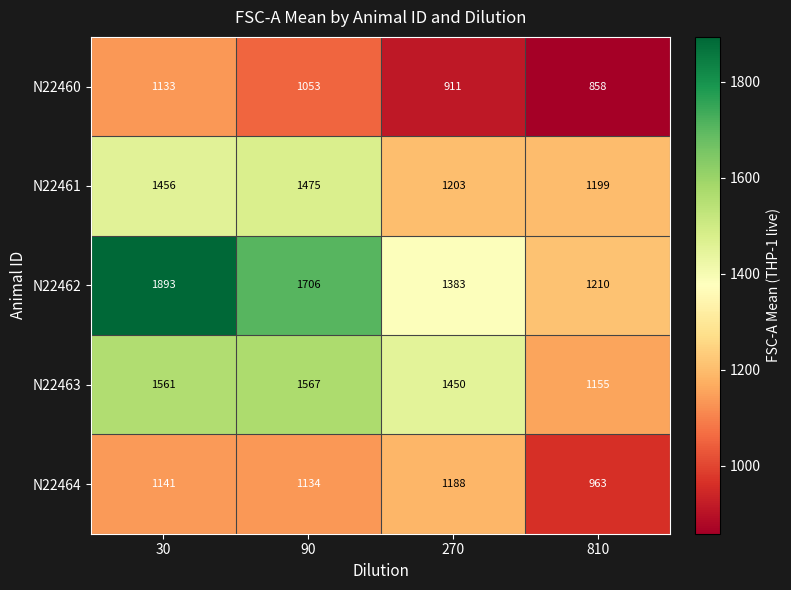

Between 90 and 810, which series saw the biggest shift?

N22462